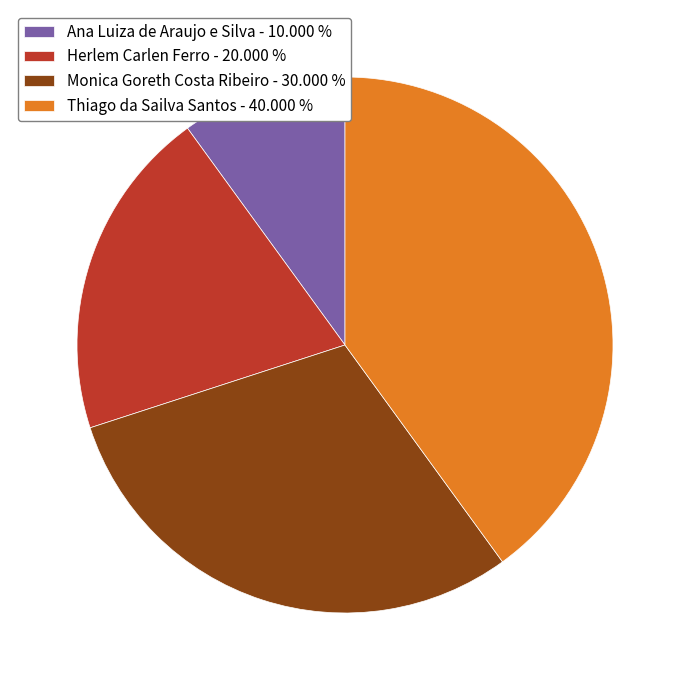

Is the sum of Ana Luiza de Araujo e Silva - 10.000 % and Monica Goreth Costa Ribeiro - 30.000 % greater than half?

No